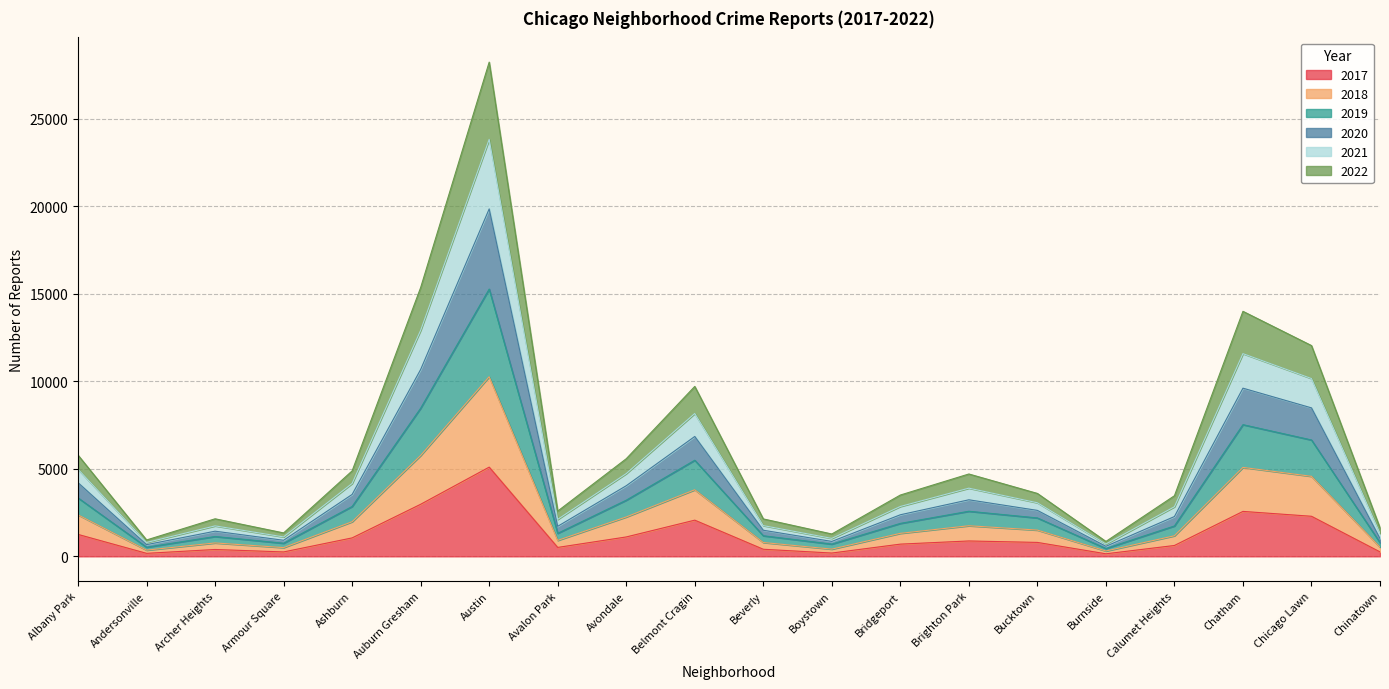

What is the label of the 2nd point from the right?

Chicago Lawn